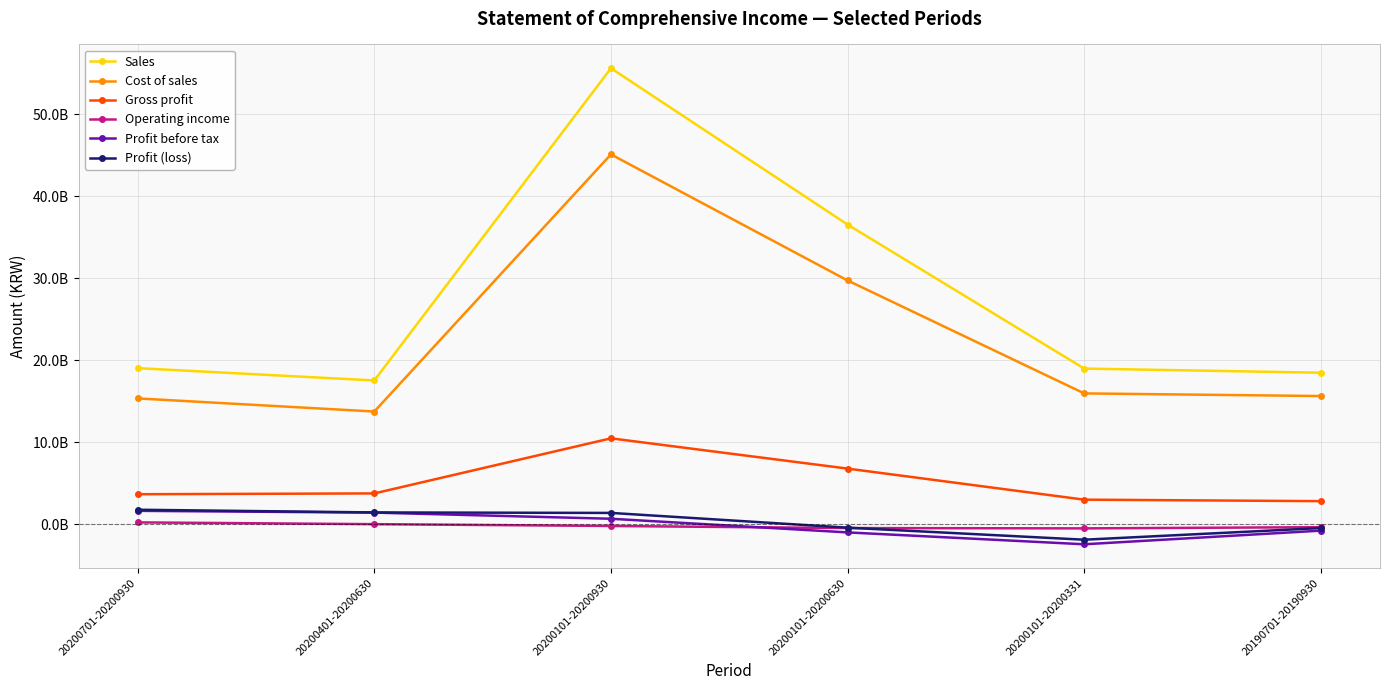

What is the maximum value for Sales?

55623726855